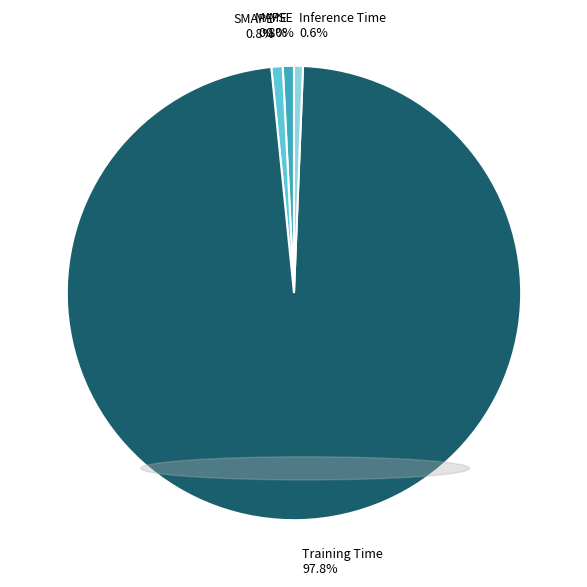

Does any single category account for the majority?

Yes